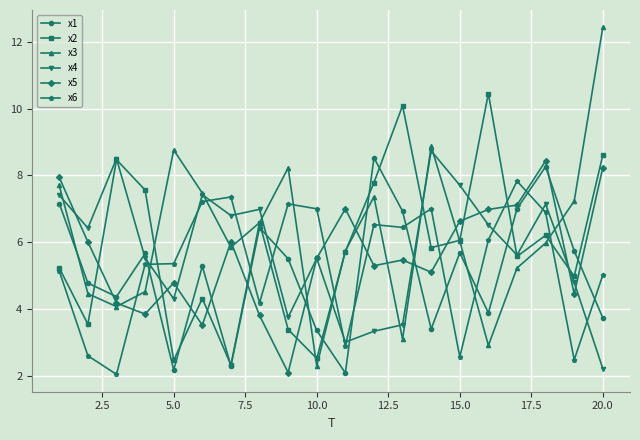

Which series ends up on top after the final intersection of x2 and x3?

x3